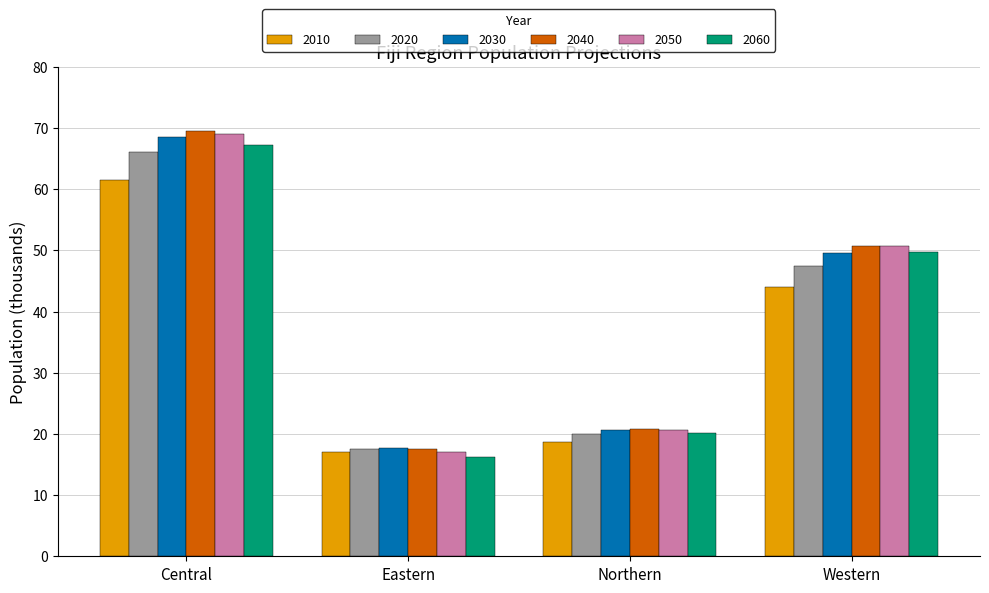

How many bars are there in each group?

6